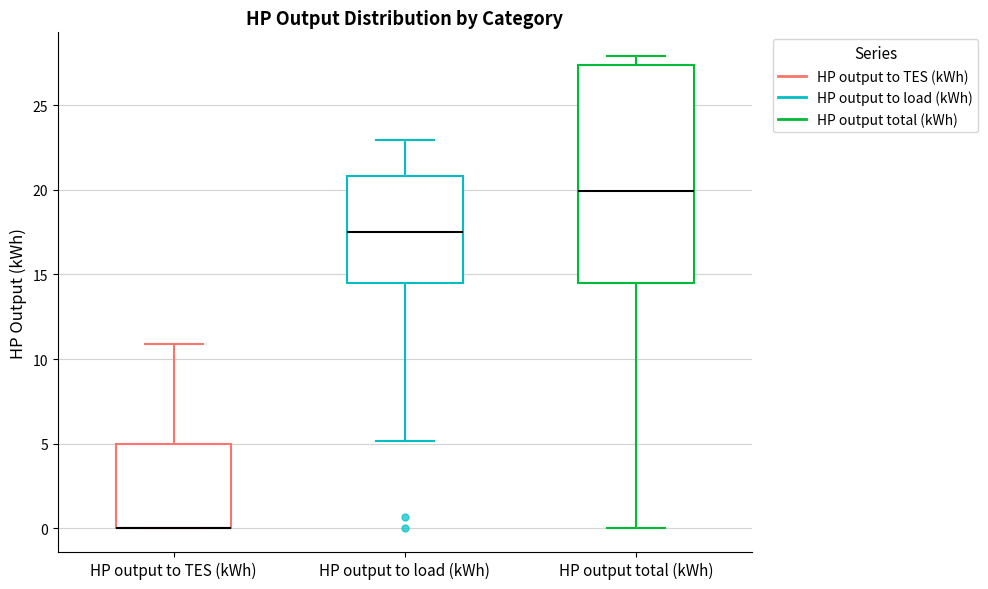

Reading left to right, read every box against the y-axis: the position of its median line, the range the box covers, and the ends of its whiskers. The values are not printed on the chart, so give them approximately, as read against the axis.

HP output to TES (kWh): median 0.0 (drawn on the box's lower edge), box 0.0 to 5.0, whiskers 0.0 to 11.0
HP output to load (kWh): median 17.5, box 14.5 to 21.0, whiskers 5.0 to 23.0
HP output total (kWh): median 20.0, box 14.5 to 27.5, whiskers 0.0 to 28.0